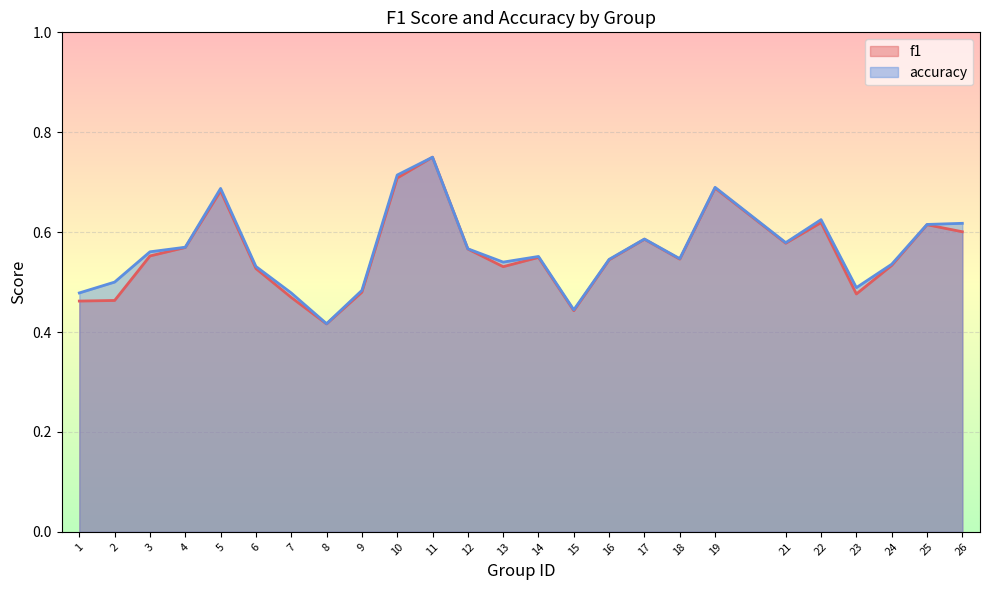

What is the greatest value displayed?

0.8